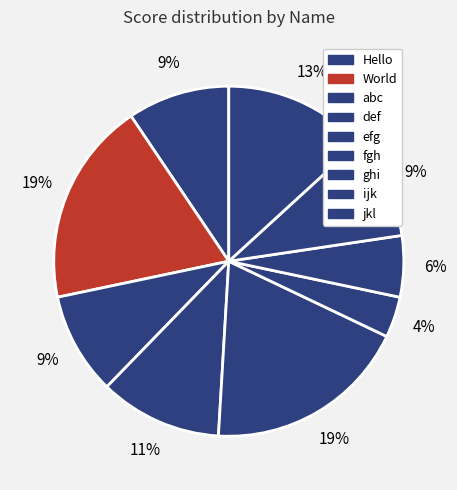

Which category has the smallest portion of the pie?

fgh